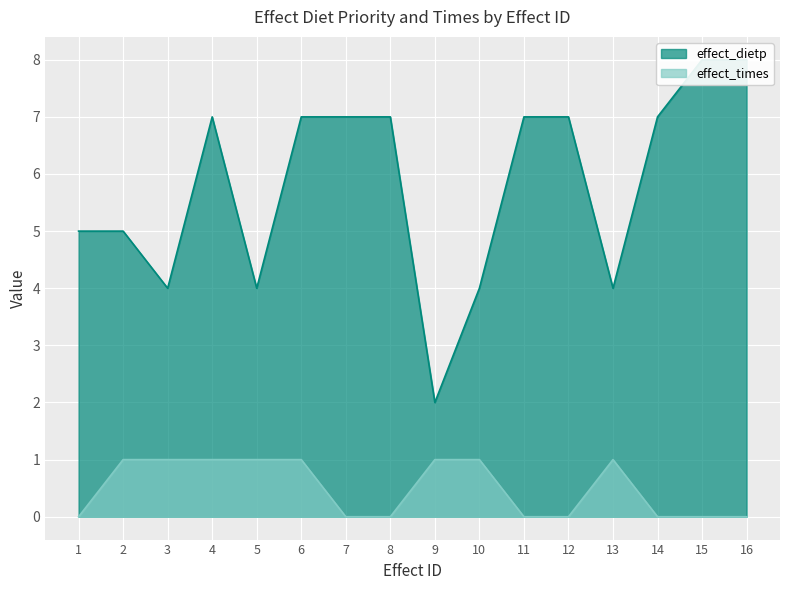

Rank the series at 11 from highest to lowest value.

effect_dietp, effect_times